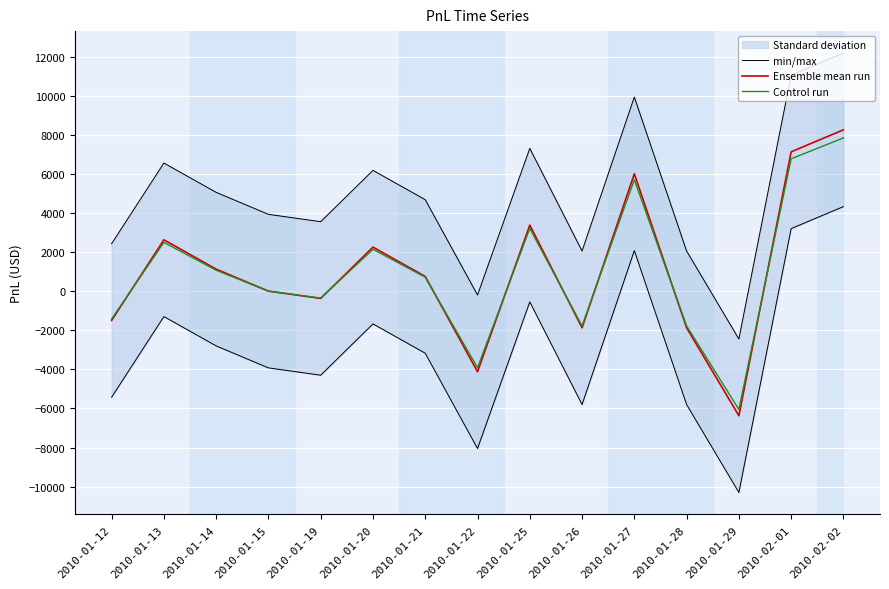

Which series has the largest range (max minus min)?

min/max